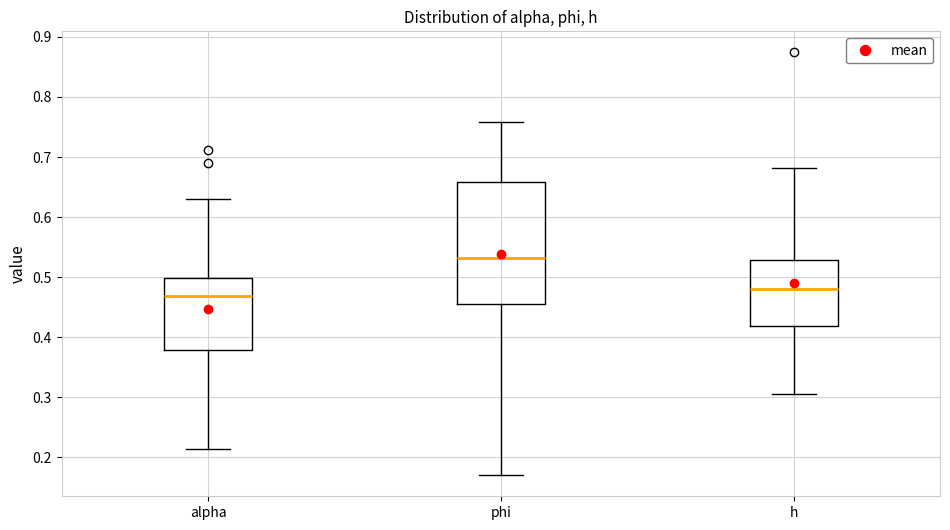

Reading left to right, read every box against the y-axis: the position of its median line, the range the box covers, and the ends of its whiskers. The values are not printed on the chart, so give them approximately, as read against the axis.

alpha: median 0.47, box 0.38 to 0.50, whiskers 0.21 to 0.63
phi: median 0.53, box 0.46 to 0.66, whiskers 0.17 to 0.76
h: median 0.48, box 0.42 to 0.53, whiskers 0.31 to 0.68